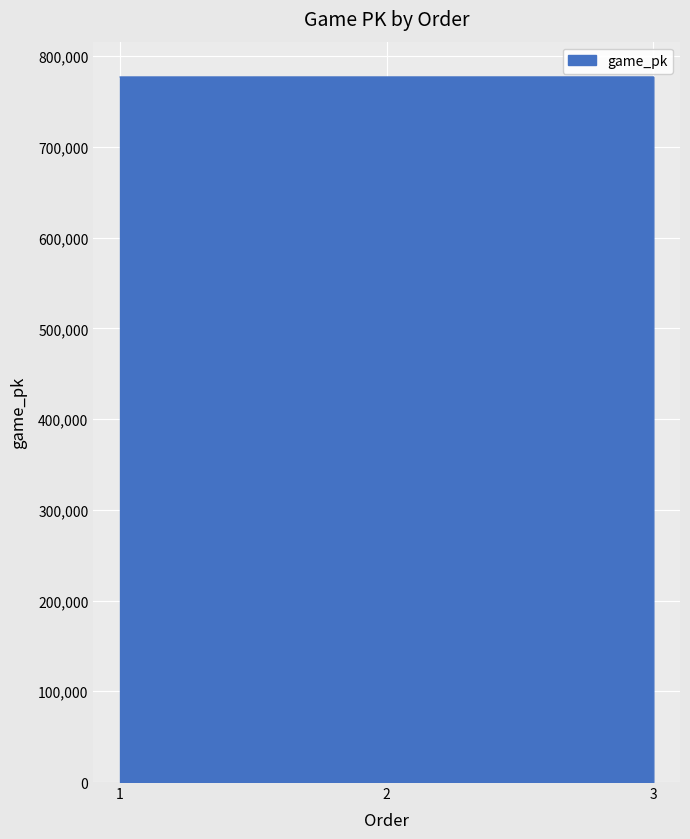

Approximately how many times larger is the value at 1 compared to 3?

1.0